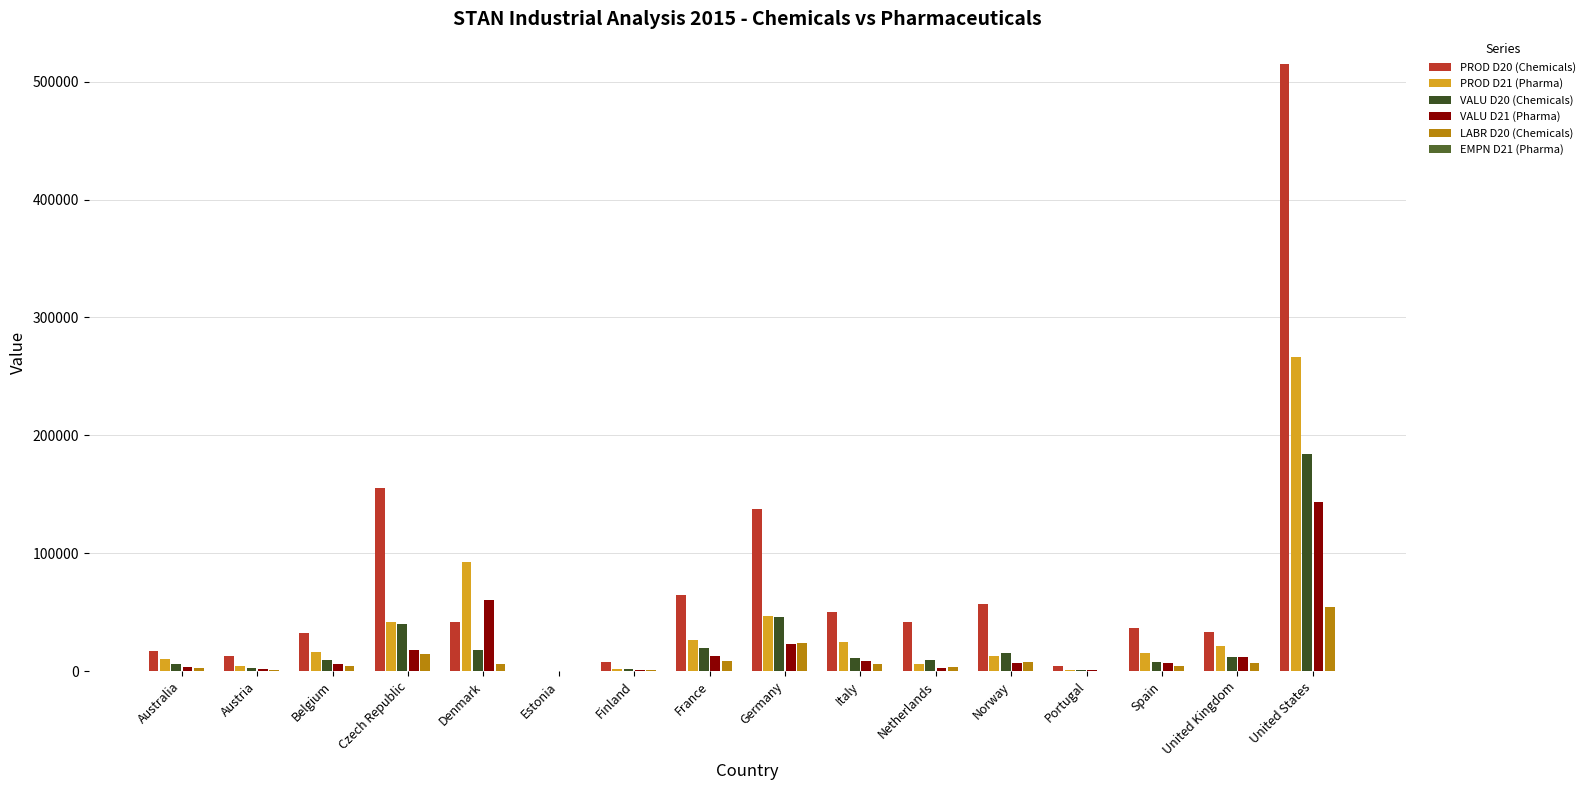

Reading left to right, list all the values displayed in this chart.

PROD D20 (Chemicals): 17390.0	13142.2	32184.7	155577.0	41360.0	429.8	7559.0	64869.0	137727.0	50506.5	41782.0	56741.0	4356.5	36741.0	32794.0	515221.0
PROD D21 (Pharma): 10427.0	4268.9	15967.8	41847.0	92114.0	45.4	1835.0	26029.0	46535.0	25044.1	5784.0	12448.0	1175.9	15161.0	21282.0	266206.0
VALU D20 (Chemicals): 6061.0	2750.7	9208.1	40096.0	18022.0	106.1	2022.0	19595.0	45580.0	10896.2	9497.0	15300.0	878.7	8061.0	12217.0	184192.0
VALU D21 (Pharma): 3451.0	2190.2	5799.6	17707.0	60233.0	11.0	1315.0	12412.0	22858.0	8888.5	2423.0	6492.0	505.2	6833.0	11848.0	143569.0
LABR D20 (Chemicals): 2949.0	1169.7	4169.7	14359.0	6417.0	50.2	775.0	8882.0	24028.0	5723.3	3475.0	7609.0	356.8	3954.0	6748.0	54606.0
EMPN D21 (Pharma): 16.4	15.2	23.4	11.7	22.7	0.3	4.4	46.0	131.0	59.9	13.0	2.5	6.2	39.9	40.6	286.0